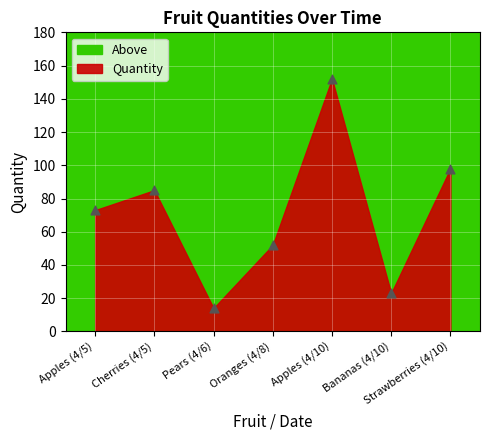

What is the range of Y values (max minus min)?

138